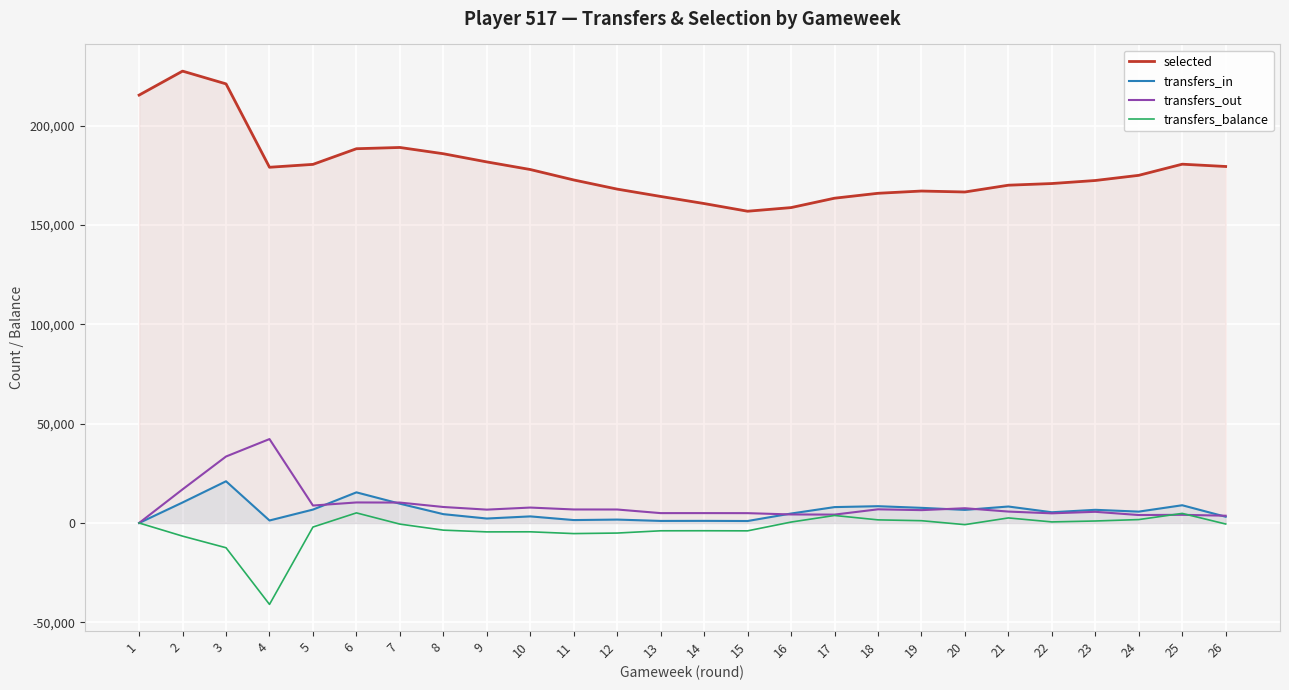

Rank the series at 6 from highest to lowest value.

selected, transfers_in, transfers_out, transfers_balance